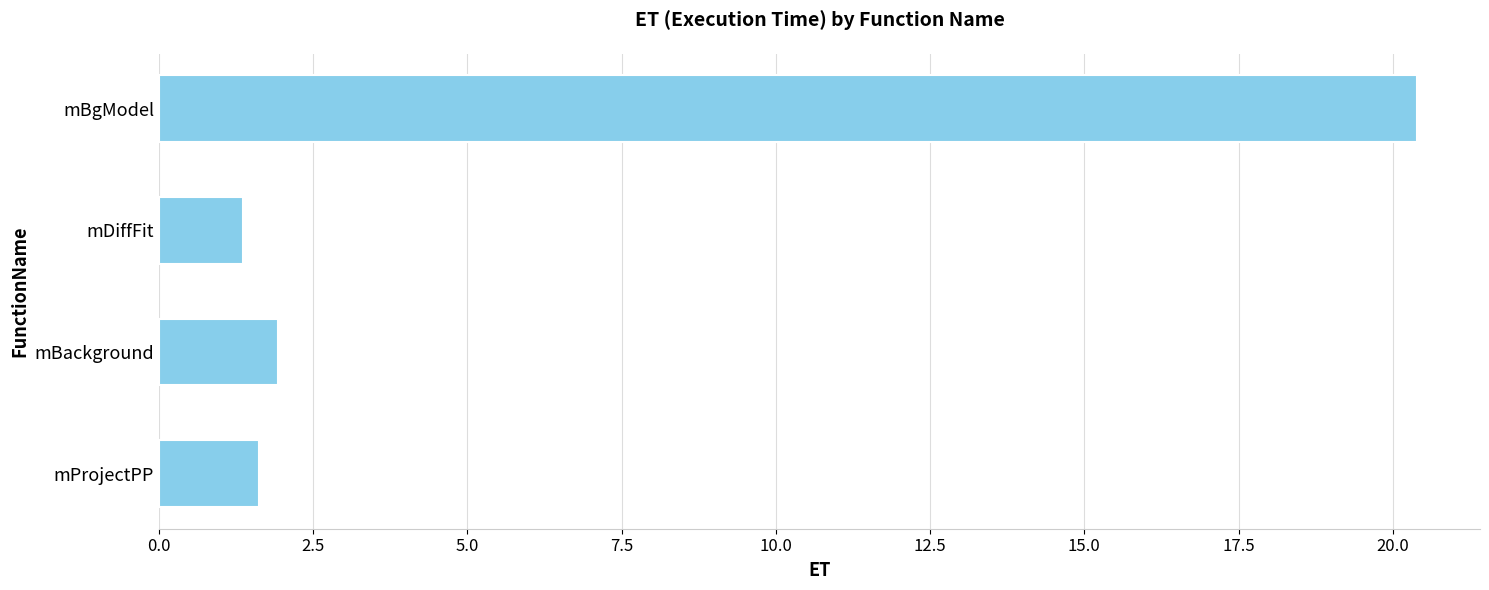

Reading bottom to top, list all the values displayed in this chart.

1.6	1.9	1.4	20.4